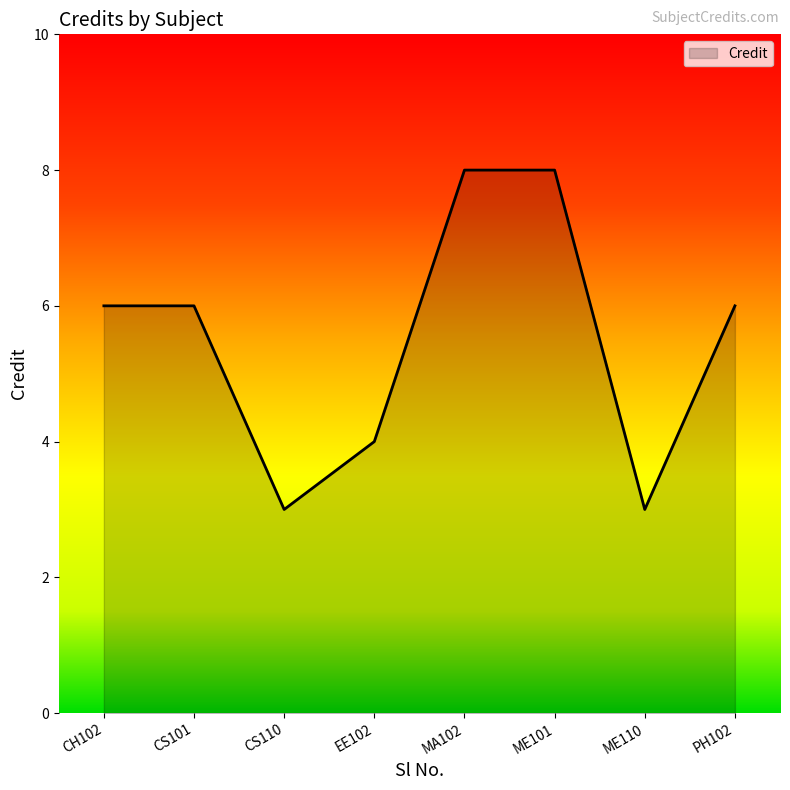

How many interior local valleys (lower than both neighbors) does the data have?

2